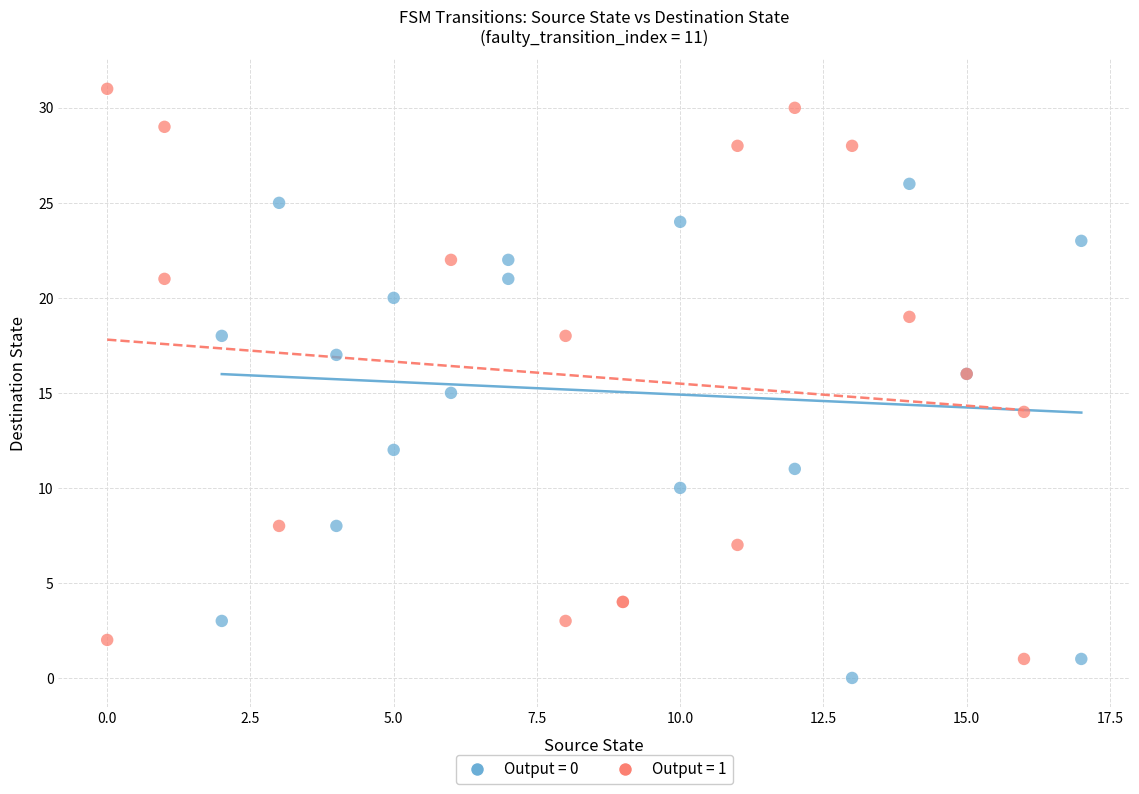

Which series has the widest spread of Y values?

Output = 1